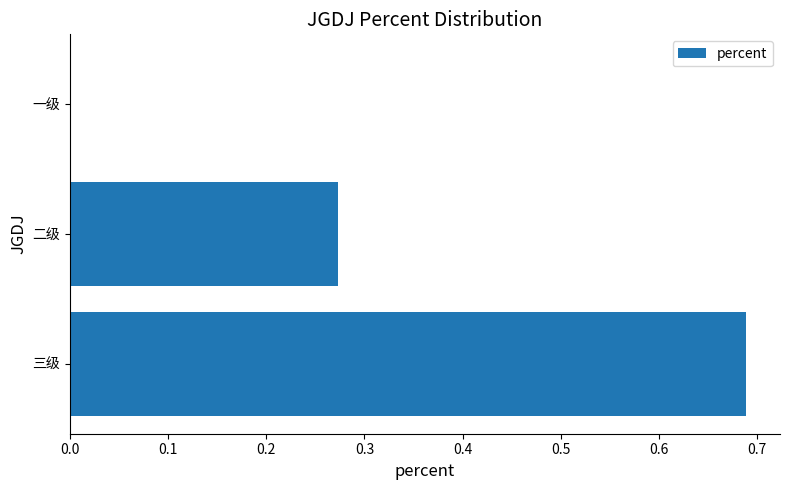

What is the sum of all values?

1.0